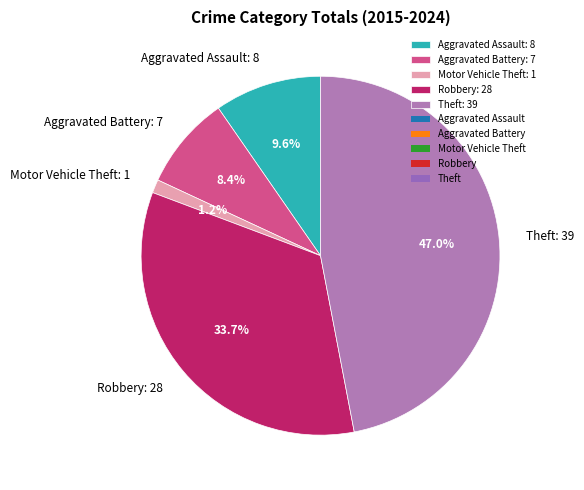

Which slice is the largest?

Theft